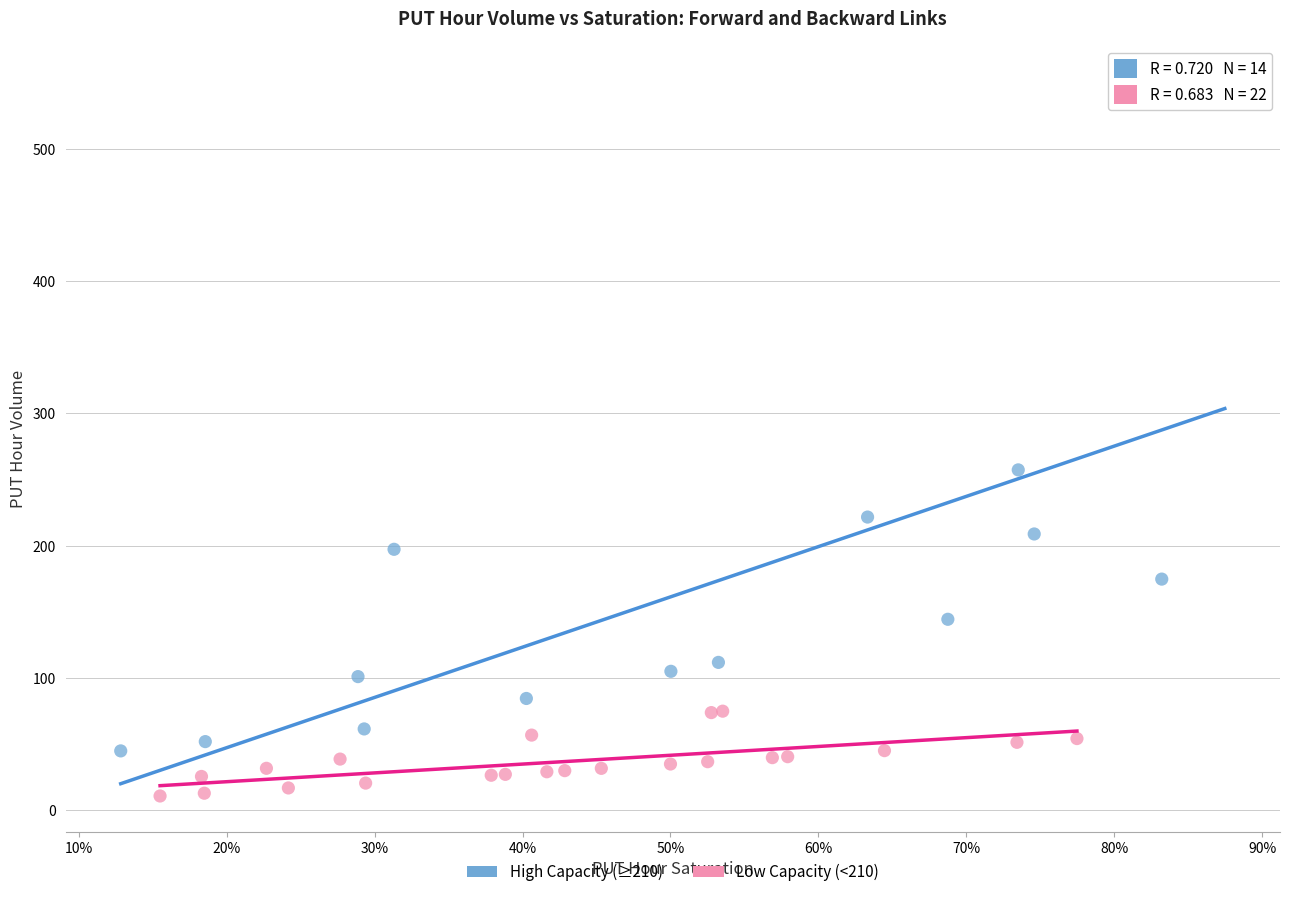

Which series contains the lowest Y value?

Low Capacity (<210)